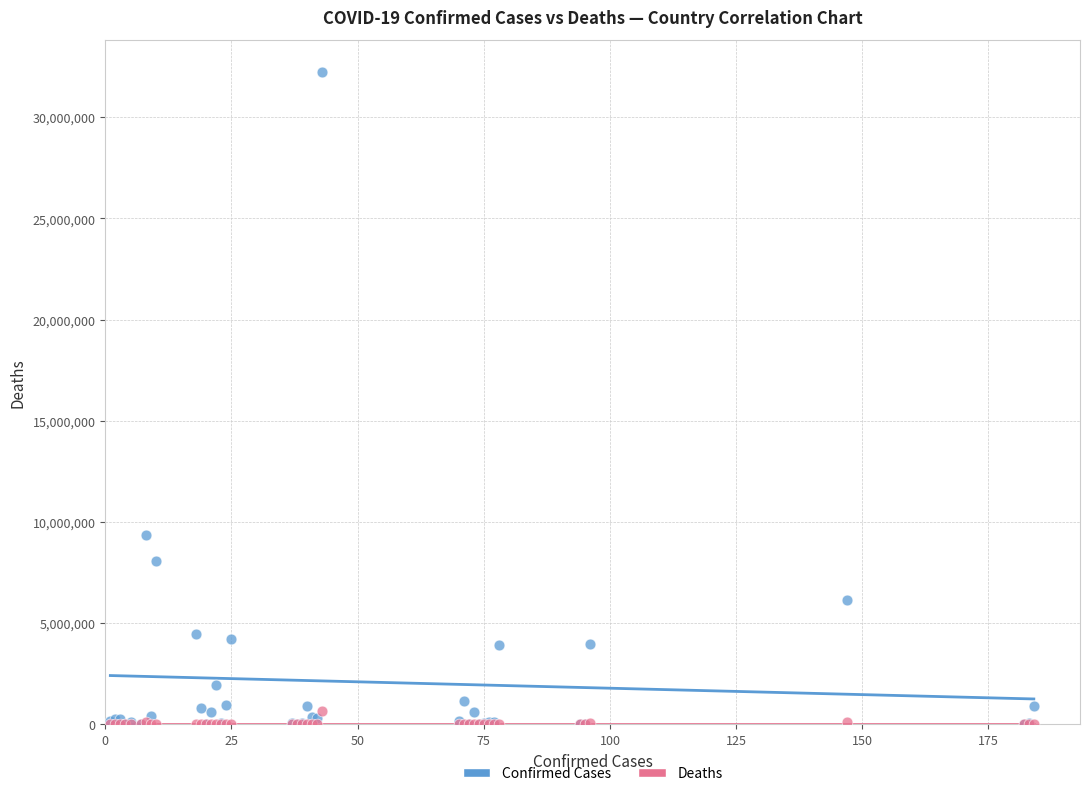

In the Confirmed Cases series, what Y value is closest to 16107189?

9367172